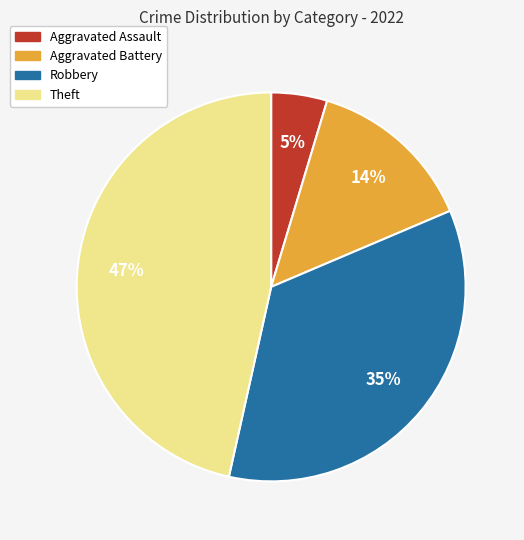

Does any single category account for the majority?

No